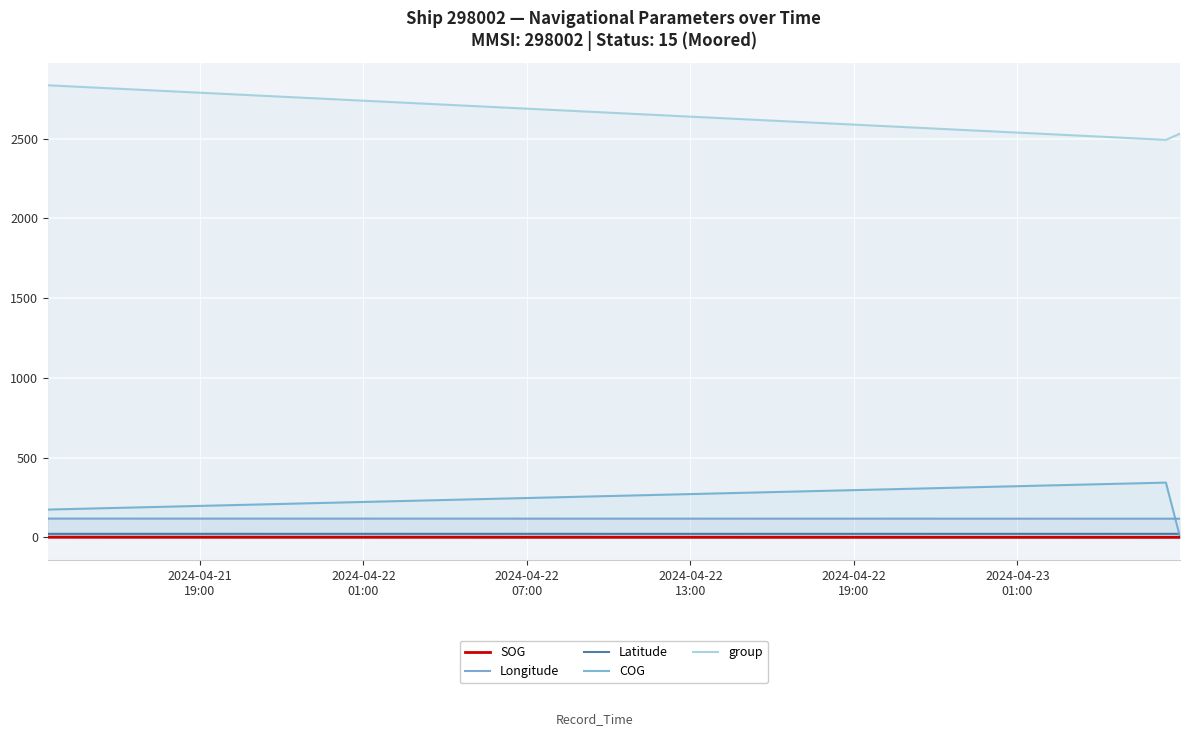

How many lines are shown in the chart?

5